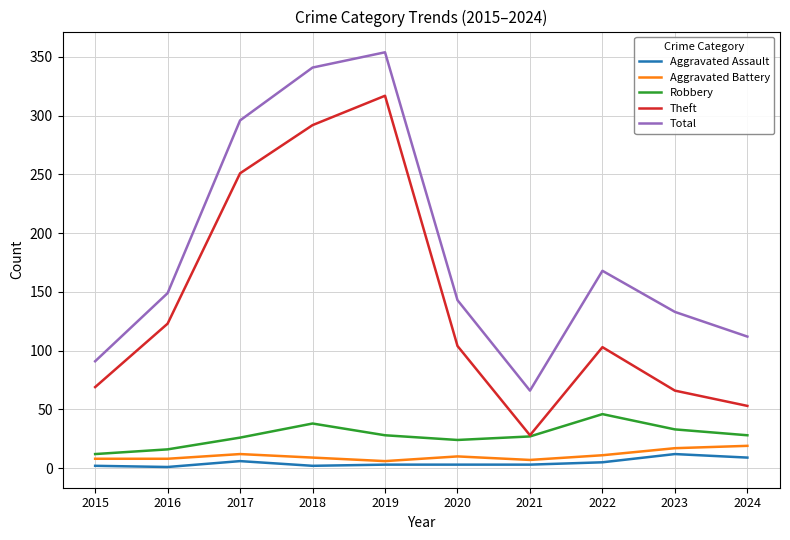

Does the chart display data point markers on the line(s)?

No